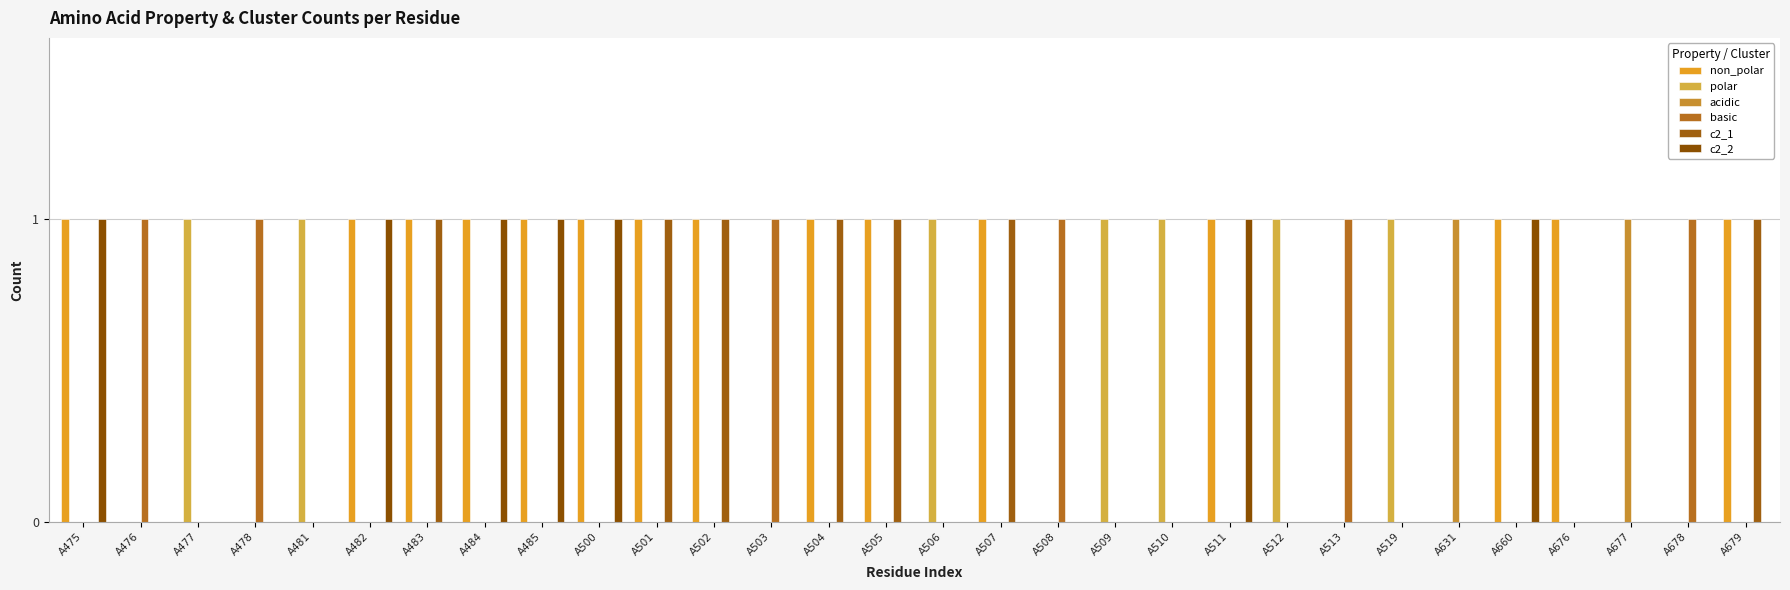

How many distinct data groups are displayed?

6